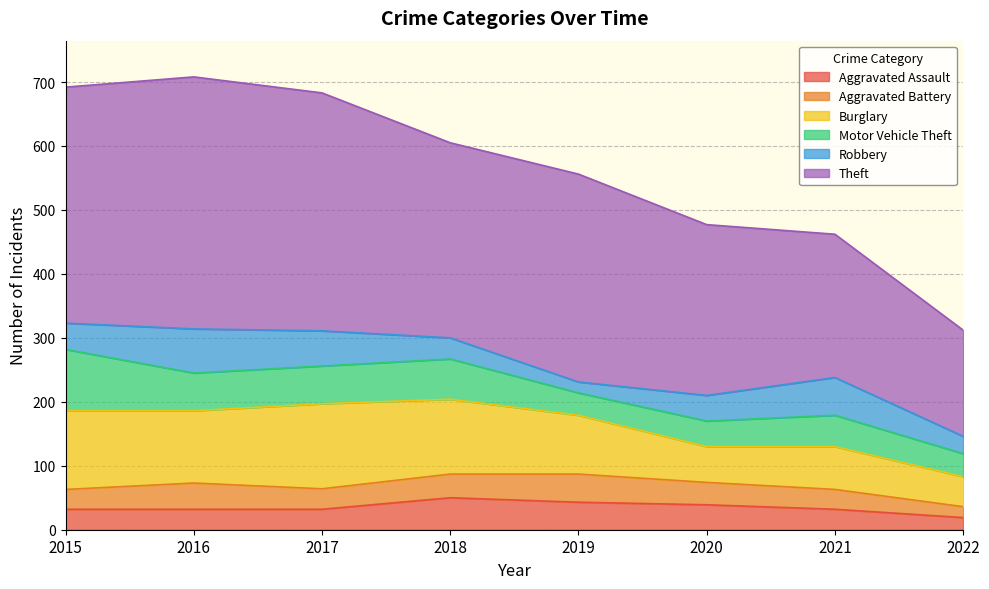

Is the value of Motor Vehicle Theft at 2022 greater than the value of Aggravated Assault at 2019?

No